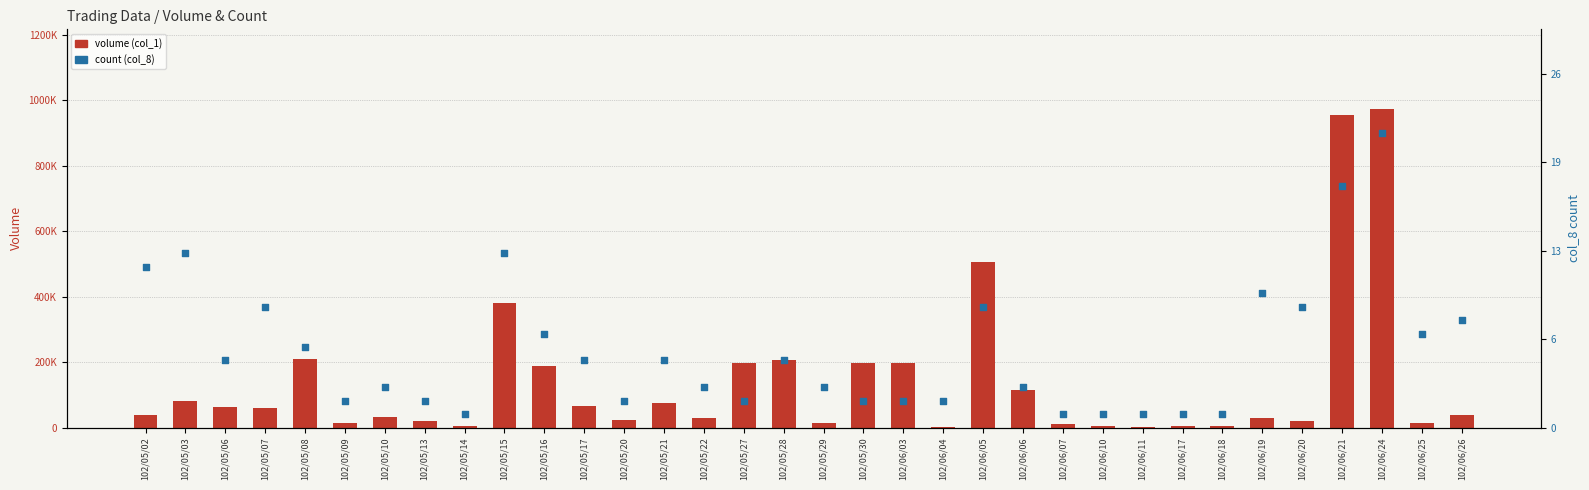

Which series contains the highest Y value?

volume (col_1)